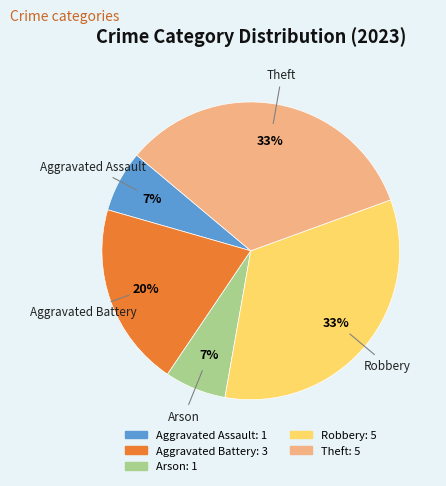

Is the sum of Aggravated Assault and Theft greater than half?

No